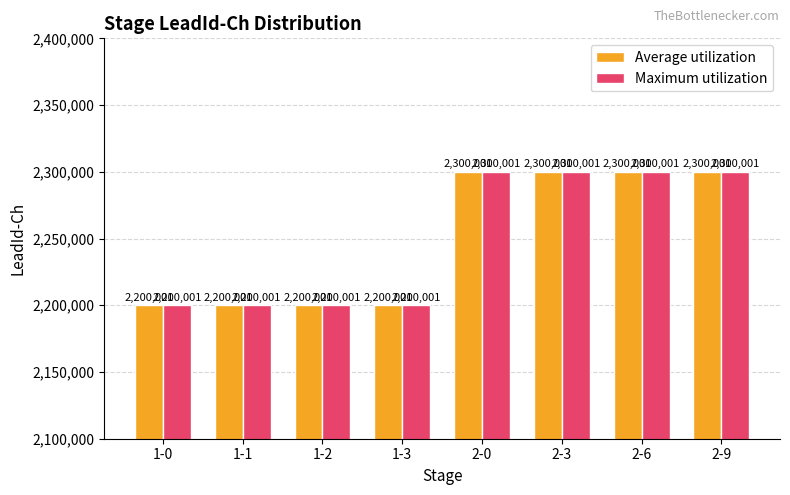

Is it true that Average utilization equals 1332457 at 2-0?

False